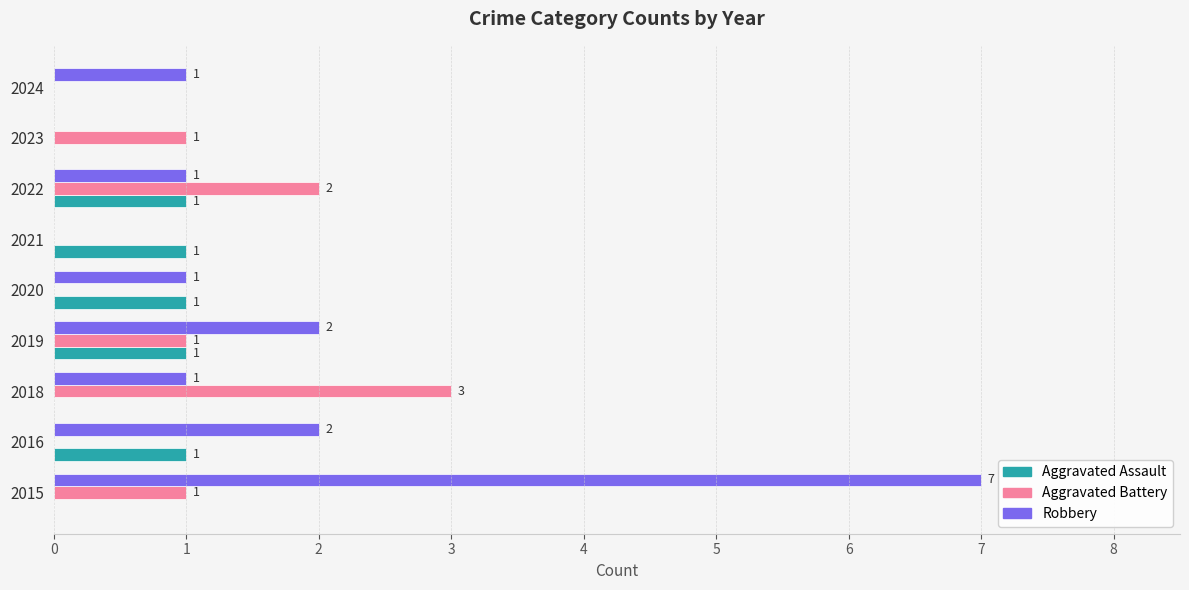

At which category is the sum across all series the highest?

2015